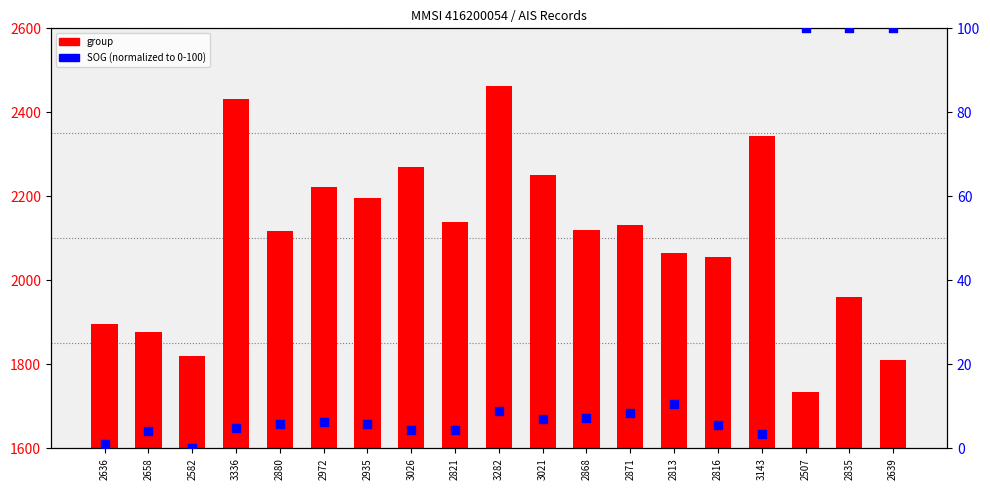

Which series has the largest total across all categories?

group